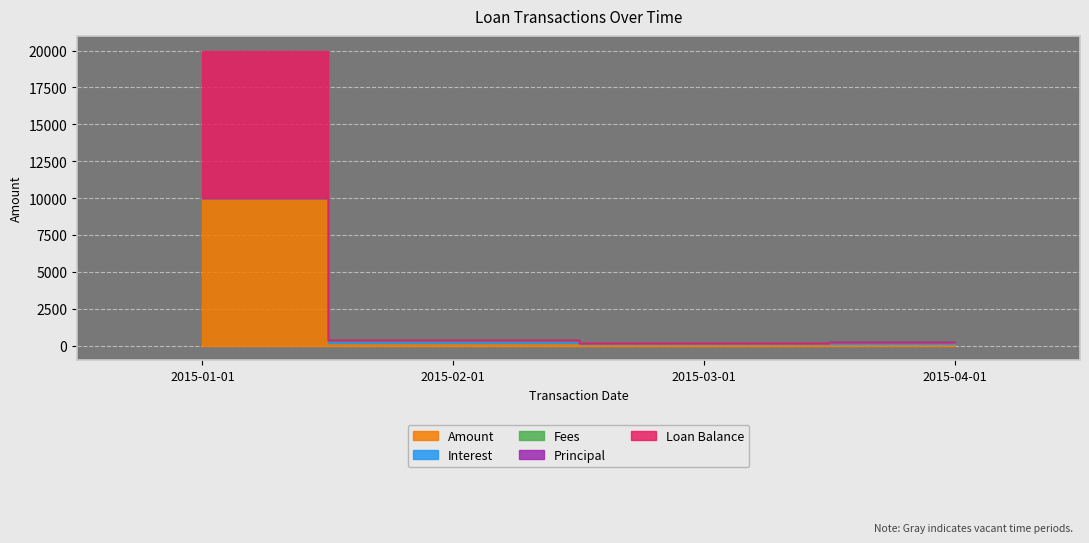

At 2015-03-01, list the series in order from smallest to largest.

Fees, Principal, Loan Balance, Amount, Interest